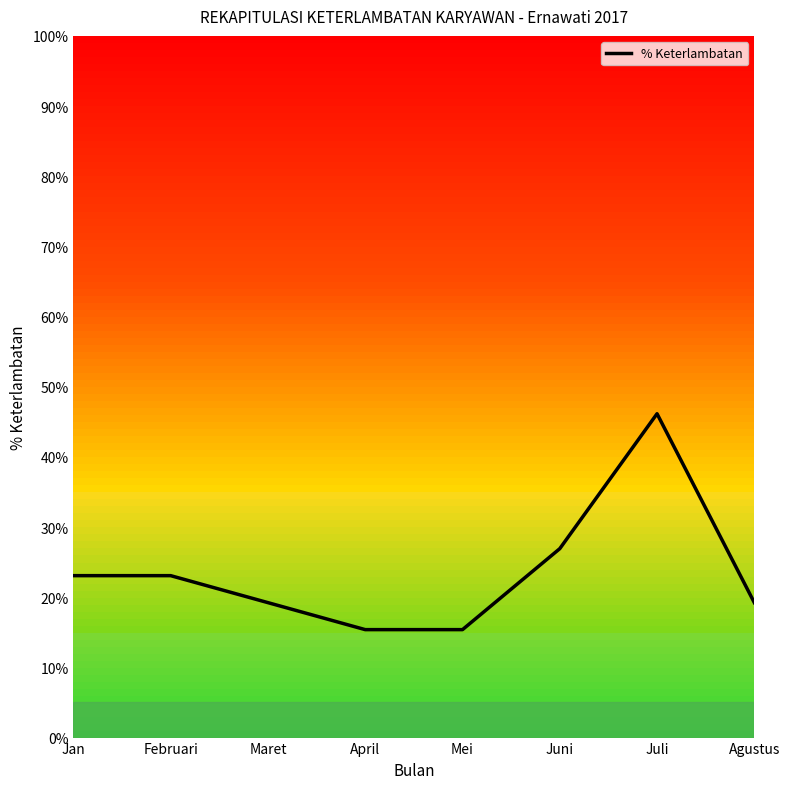

What is the average value?

23.6